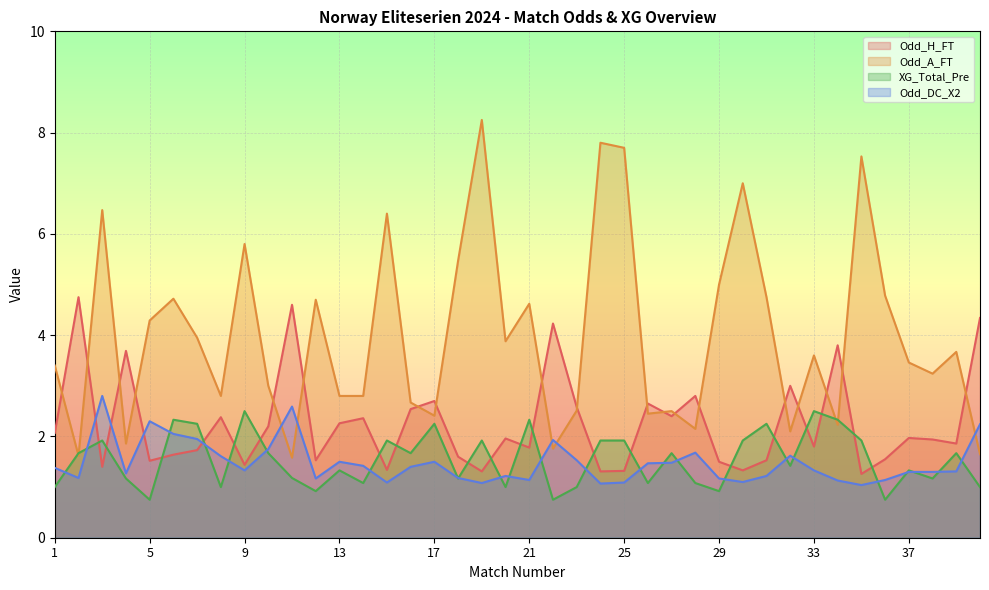

The XG_Total_Pre series shows 1.3 at 37. True or false?

True